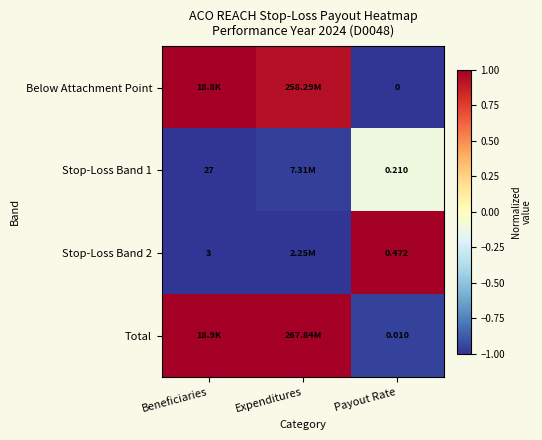

Is the value of Stop-Loss Band 1 at Beneficiaries greater than the value of Total at Payout Rate?

Yes